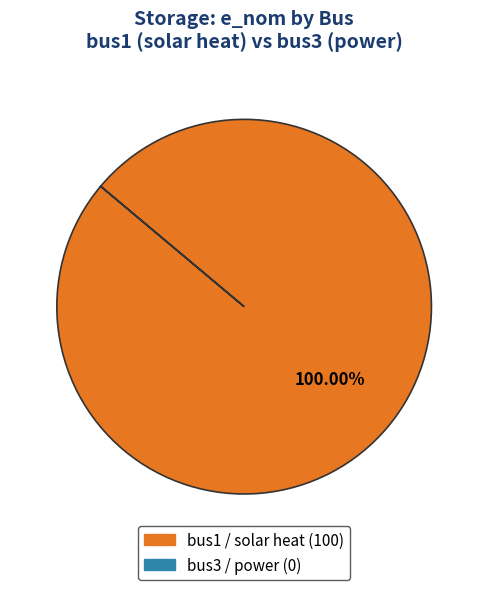

Is bus1 the majority of the pie?

Yes